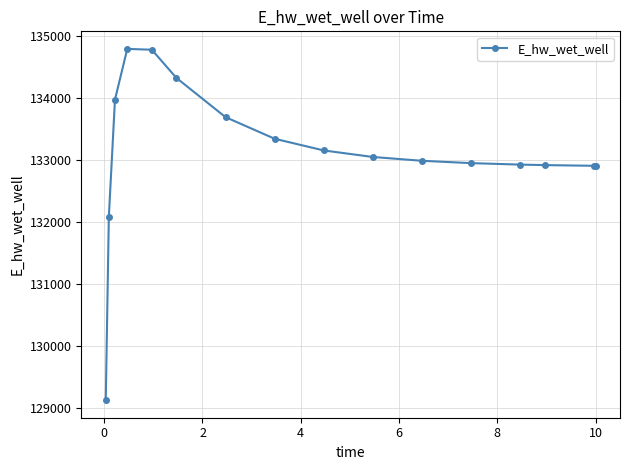

What is the difference between the maximum and minimum values?

5660.3